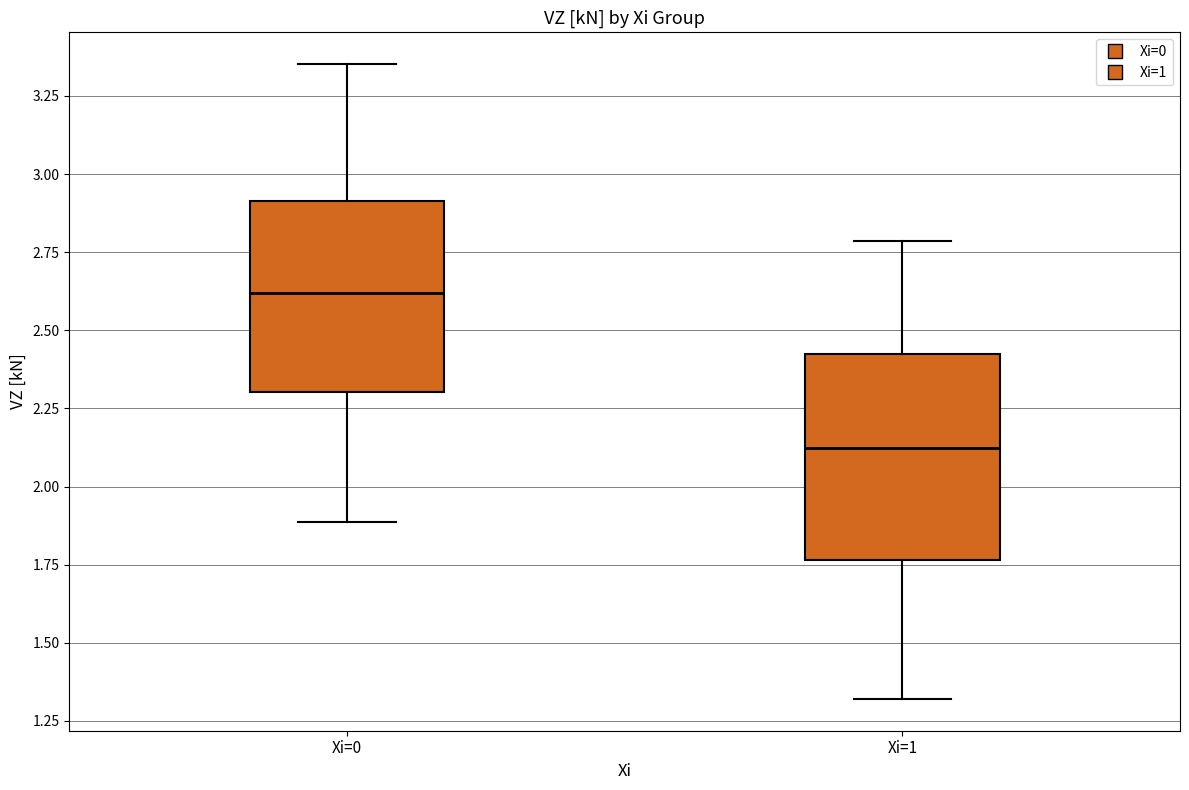

Where does the median line of the box for Xi=0 sit on the y-axis? The values are not printed on the chart, so give them approximately, as read against the axis.

2.60